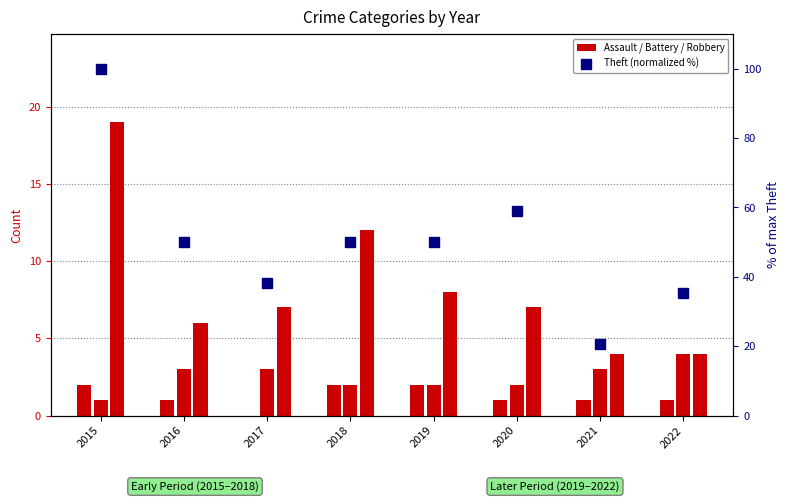

Between 2021 and 2019, which is larger?

2019